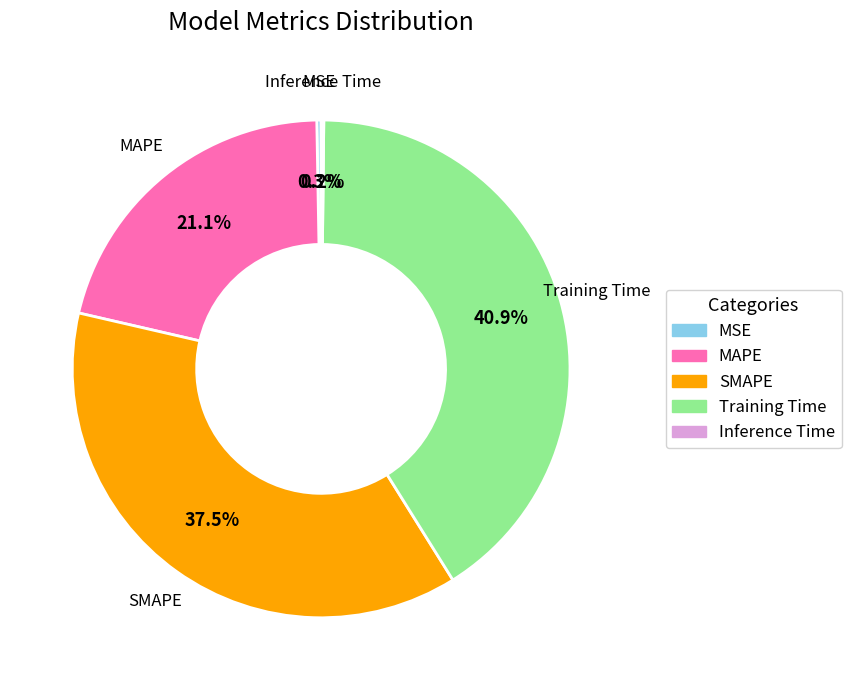

Which category has the biggest portion of the pie?

Training Time